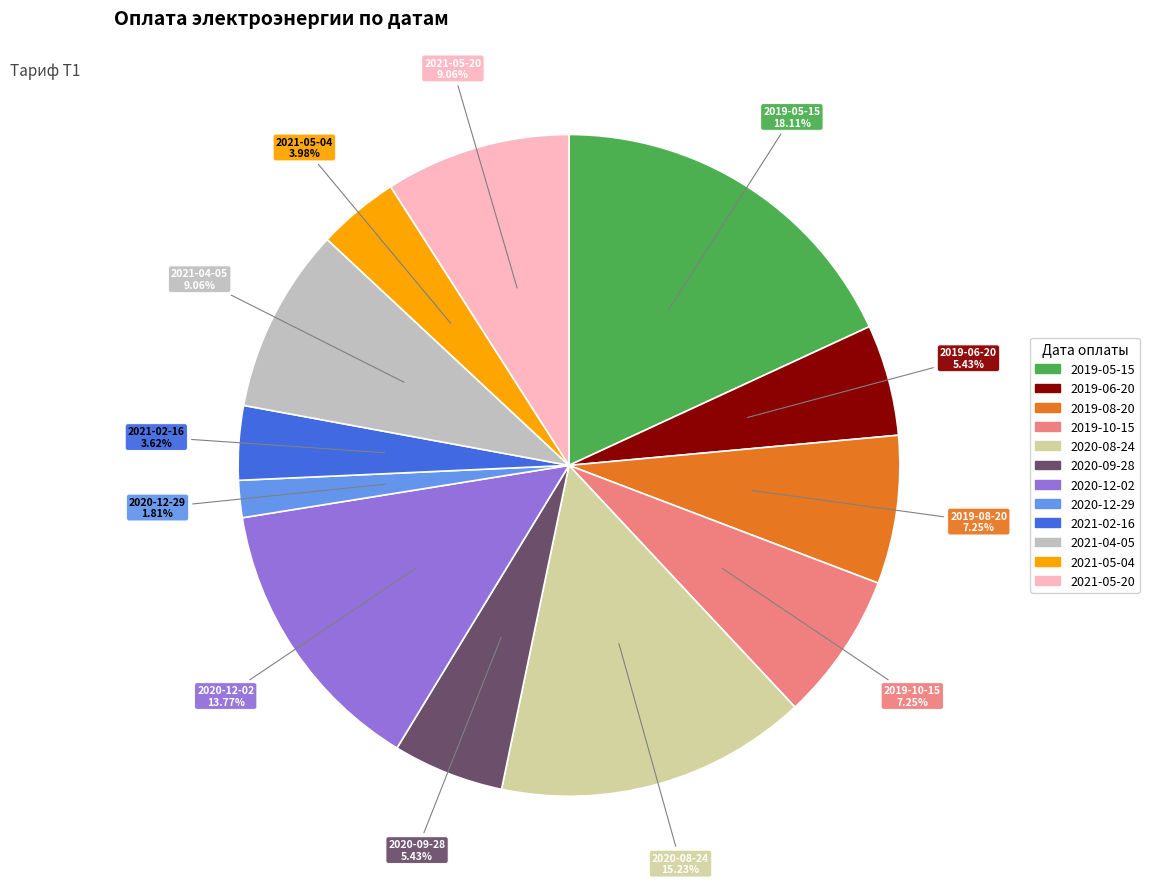

Does 2021-04-05 represent more than half of the total?

No